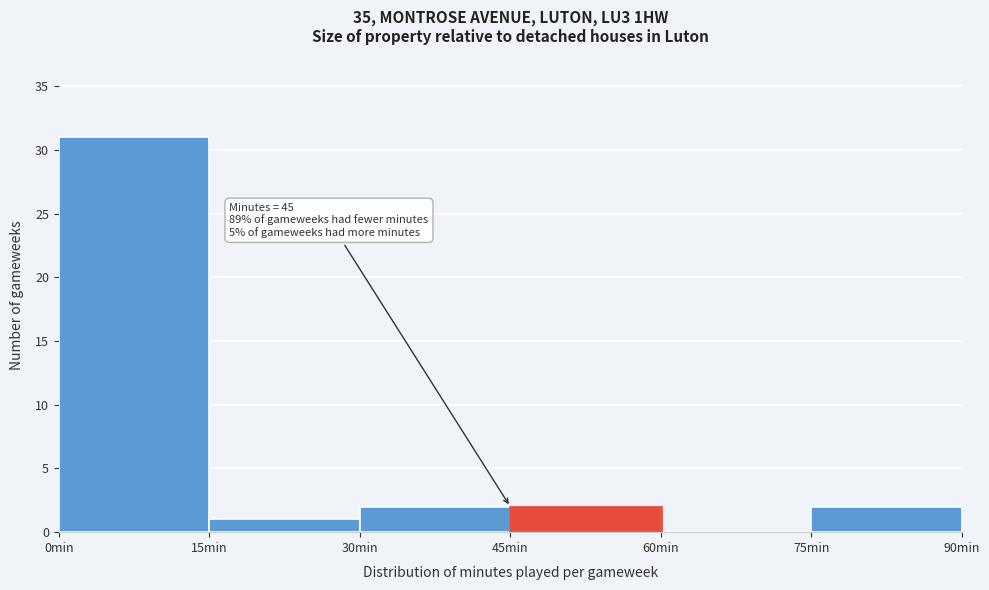

Over which range of the x-axis is the bar tallest?

0 to 15